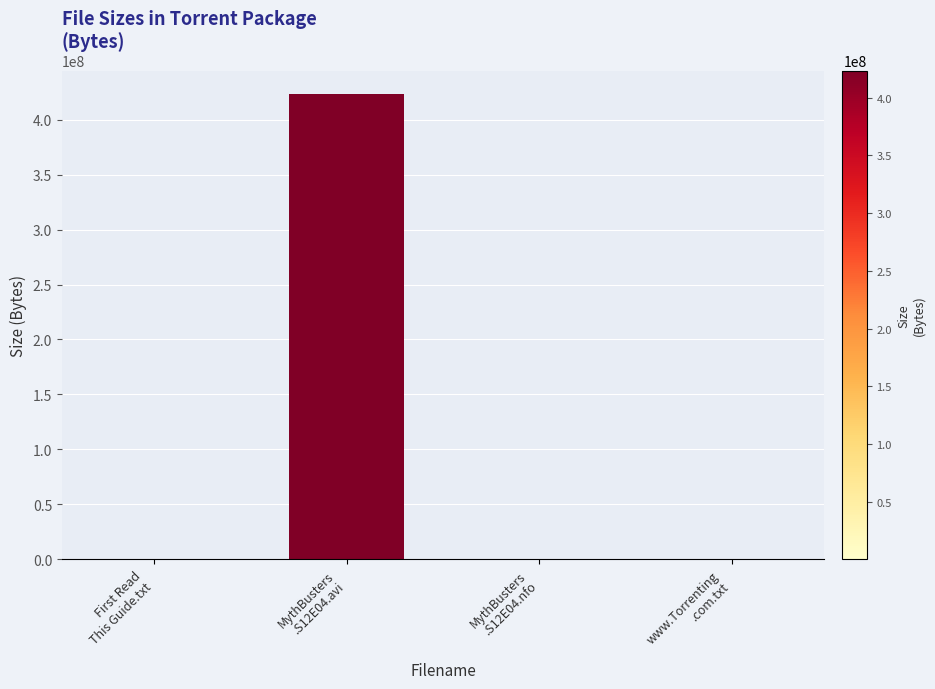

What is the sum of all values?

423361186